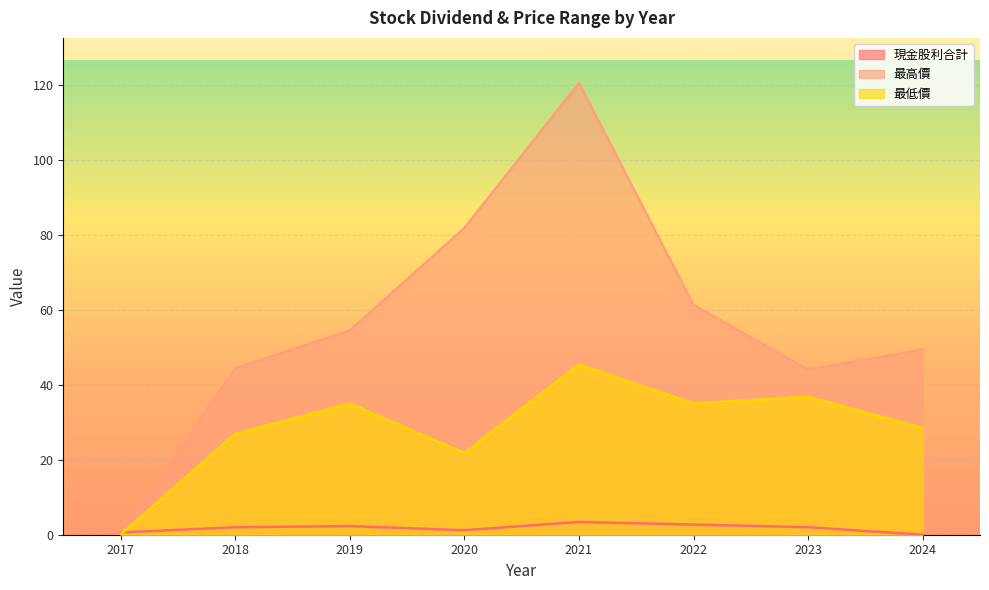

Which series has the widest spread of values?

最高價